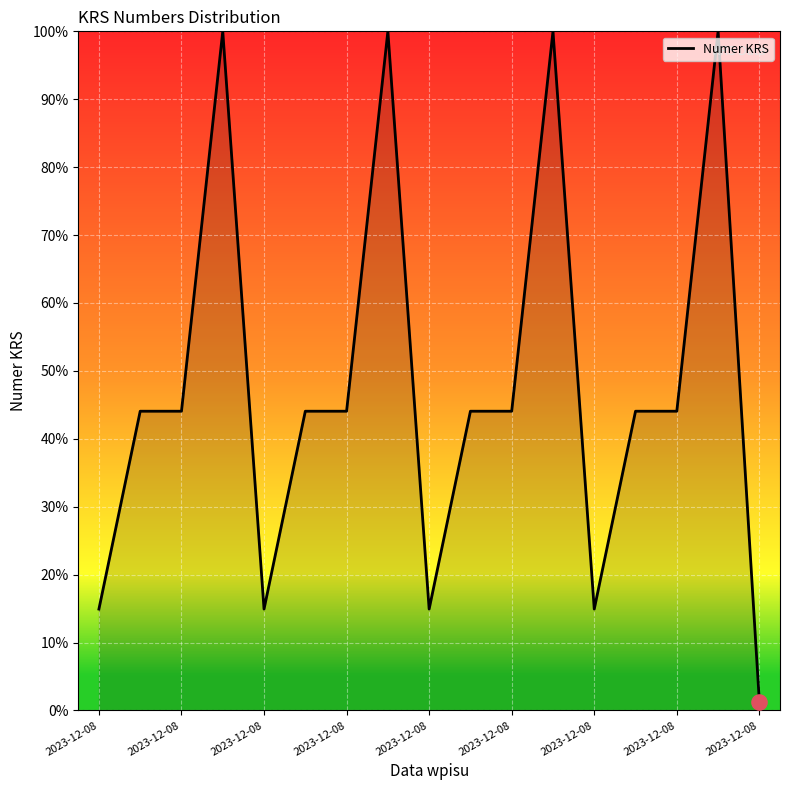

What is the difference between the maximum and minimum values?

98.7